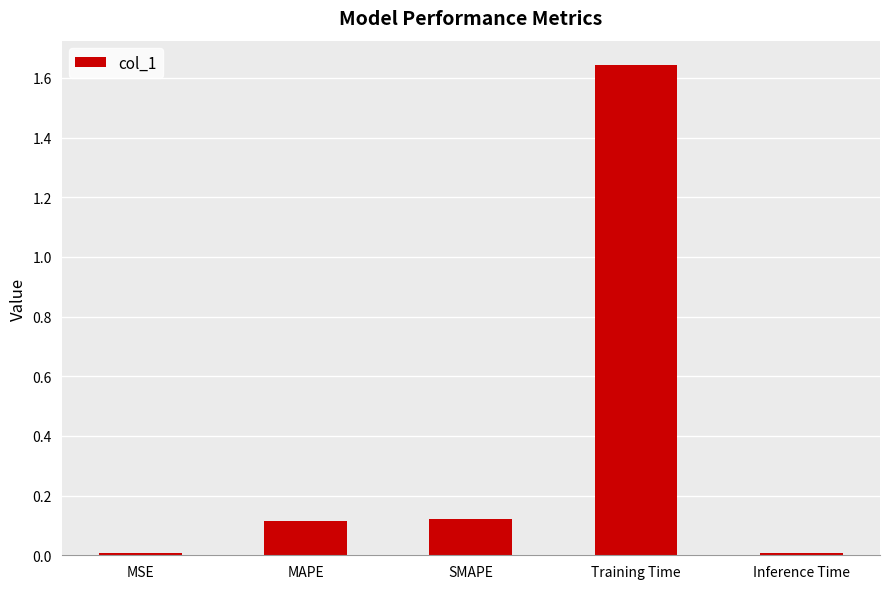

What is the label of the 5th bar from the right?

MSE